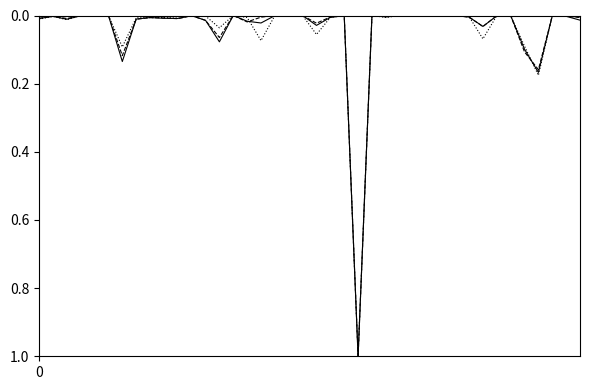

What is the greatest value displayed?

1.0